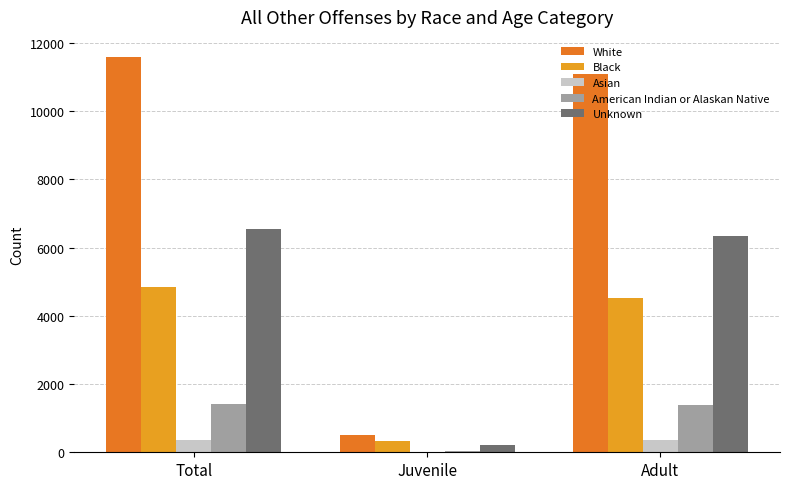

Between Juvenile and Adult, which series saw the biggest shift?

White